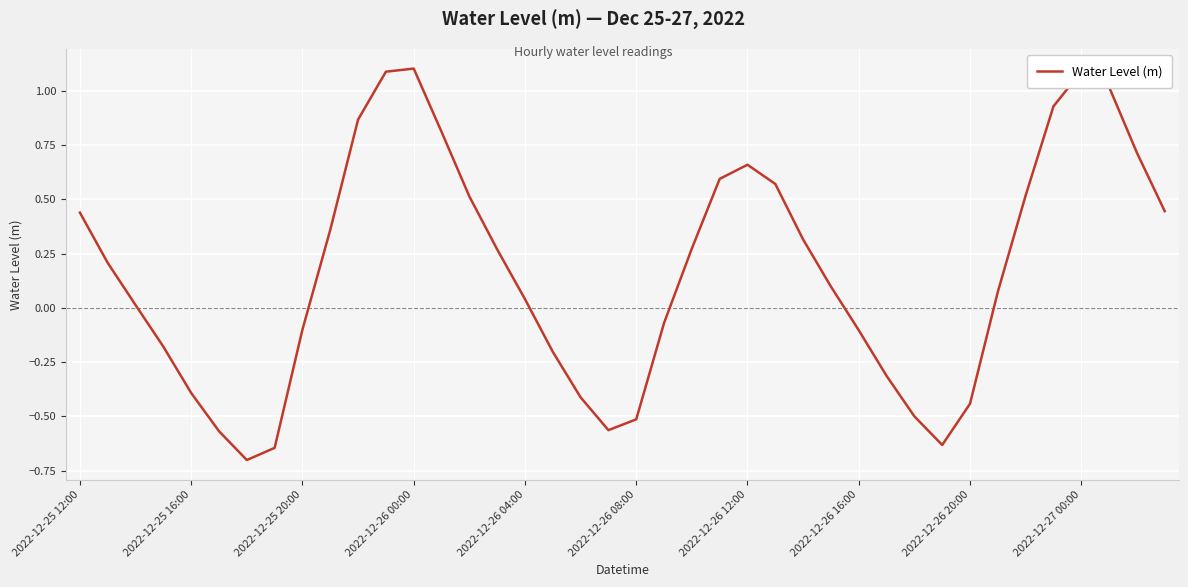

What is the smallest value displayed?

-0.7